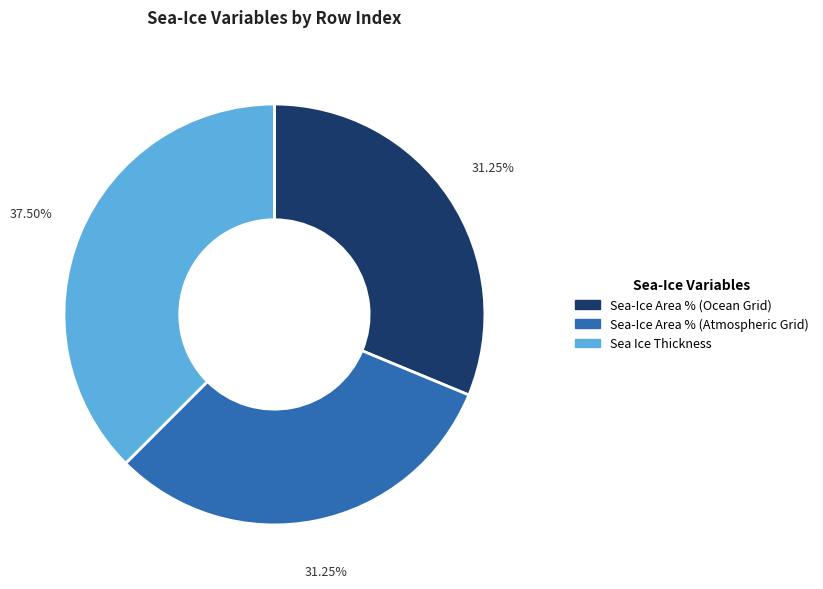

Is there any slice that represents more than half of the pie?

No